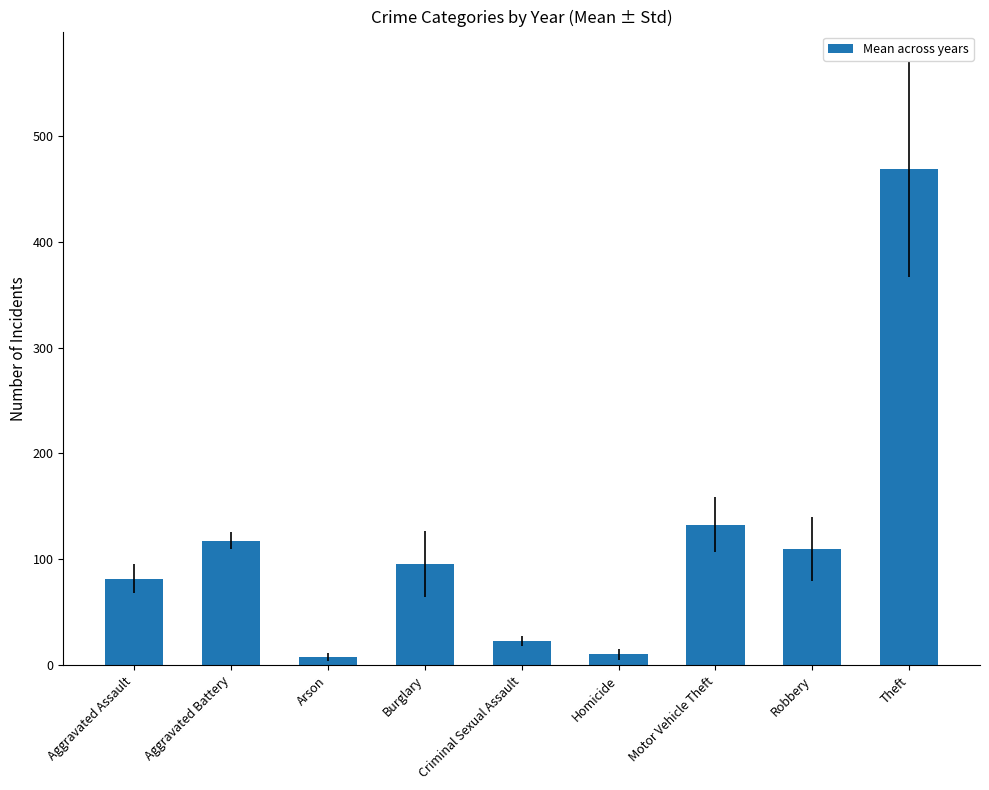

What is the ratio of the value at Arson to the value at Motor Vehicle Theft?

0.1